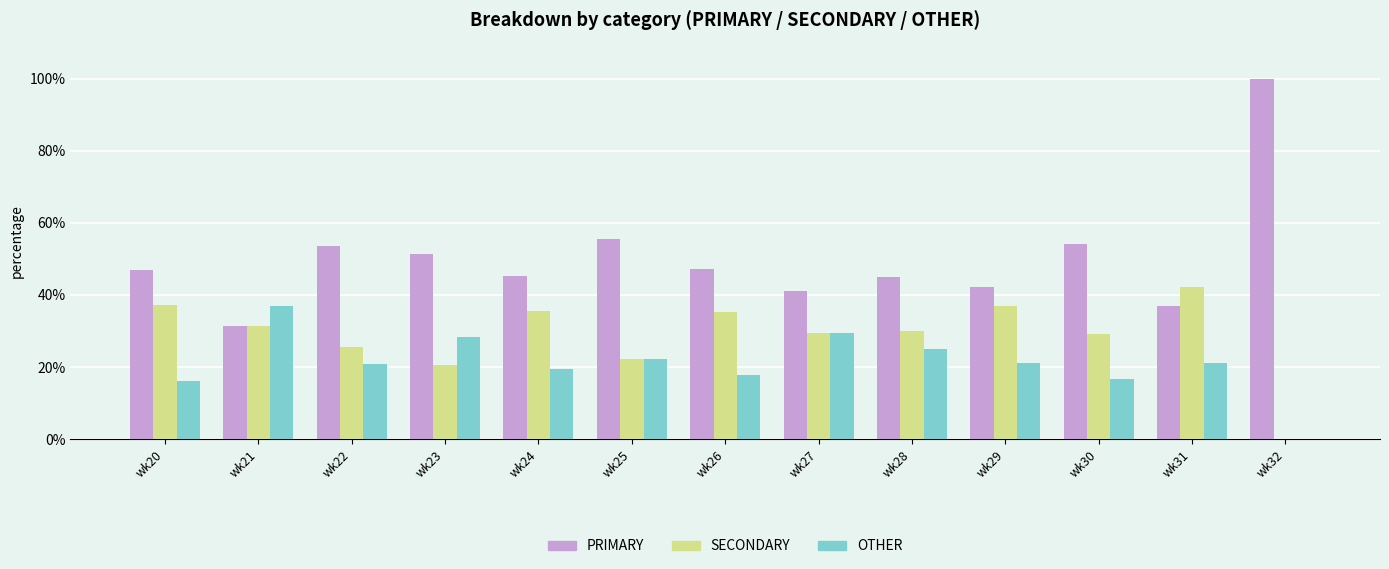

Which series has the largest range (max minus min)?

PRIMARY